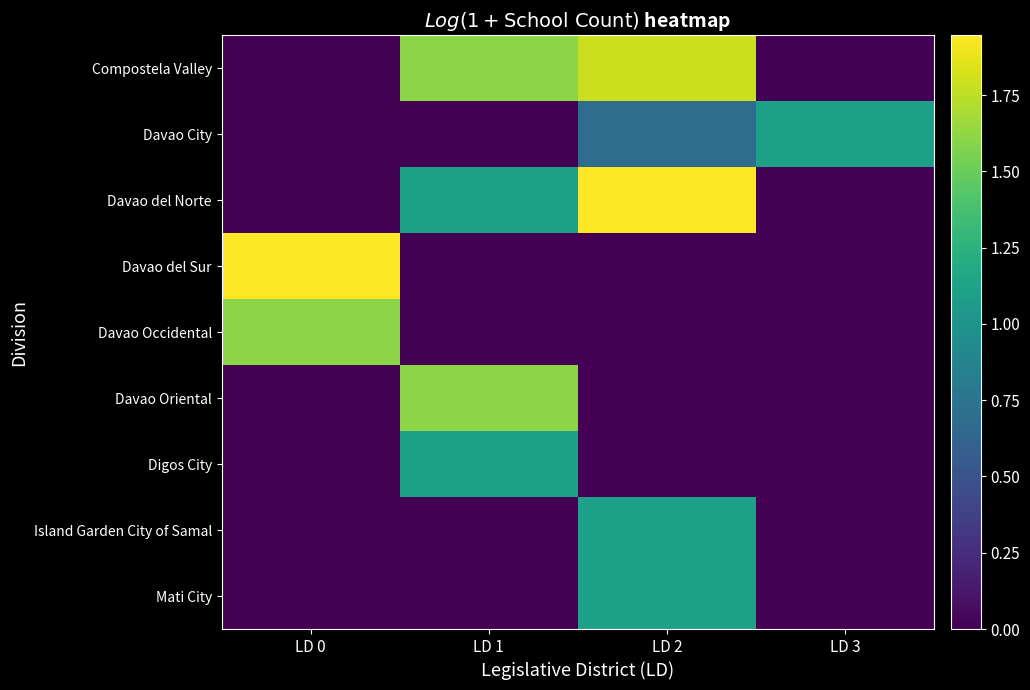

What is the total value across all series at LD 1?

5.4